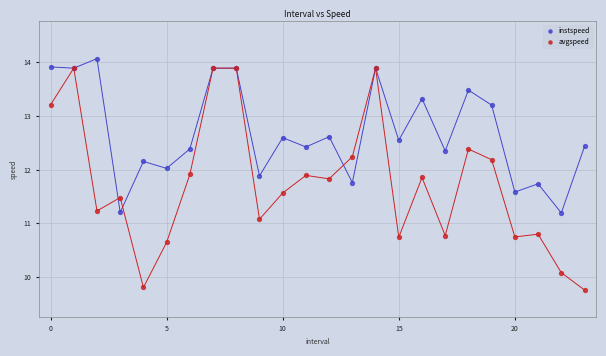

Which series contains the lowest Y value?

avgspeed